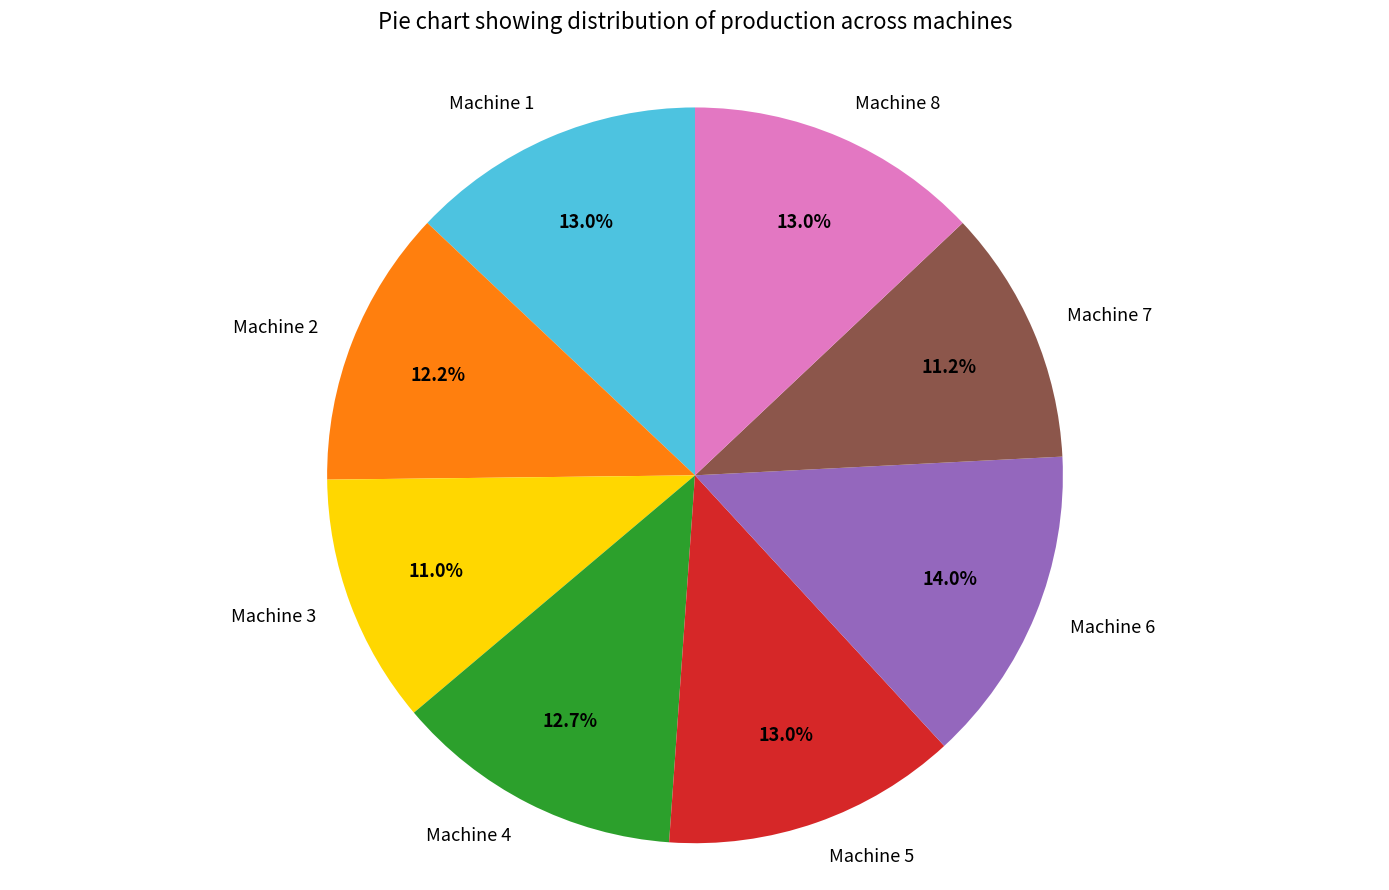

To the nearest percent, what percentage of the pie is Machine 7?

11%